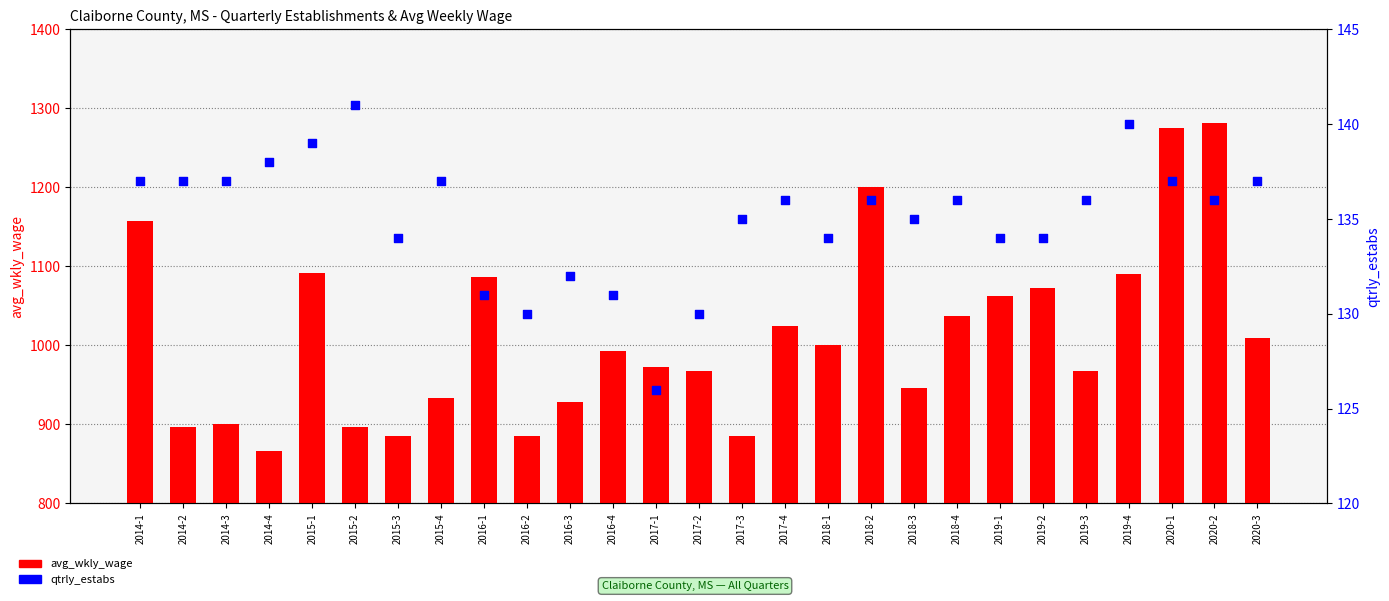

Is the value of avg_wkly_wage at 2015-4 greater than the value of qtrly_estabs at 2018-2?

Yes